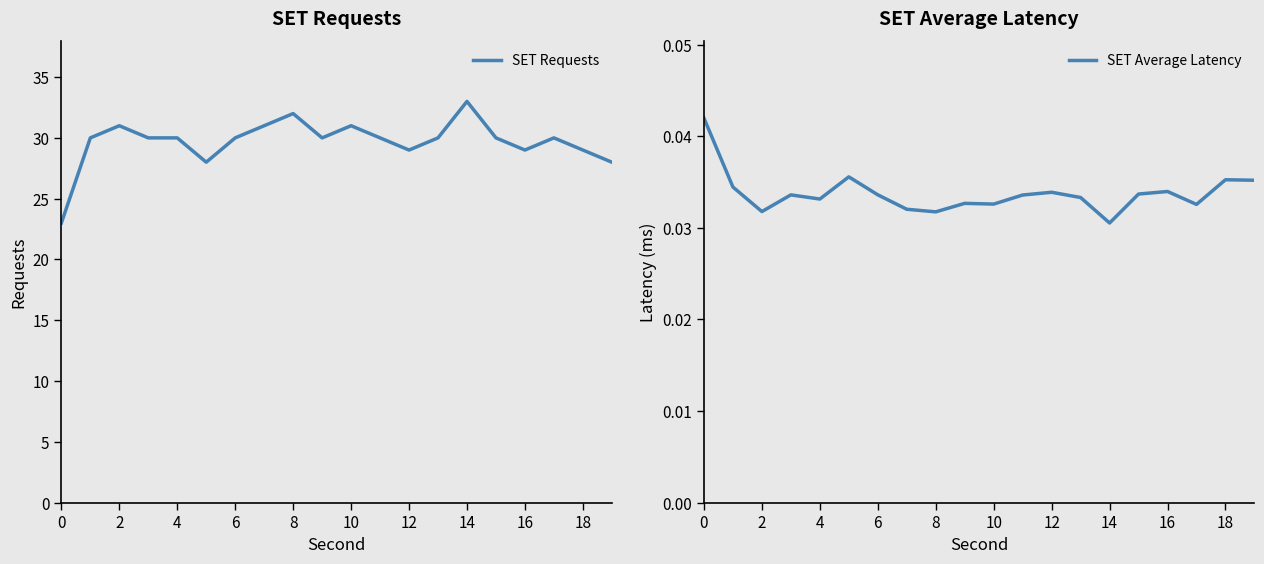

At which label does SET Average Latency reach its minimum?

14